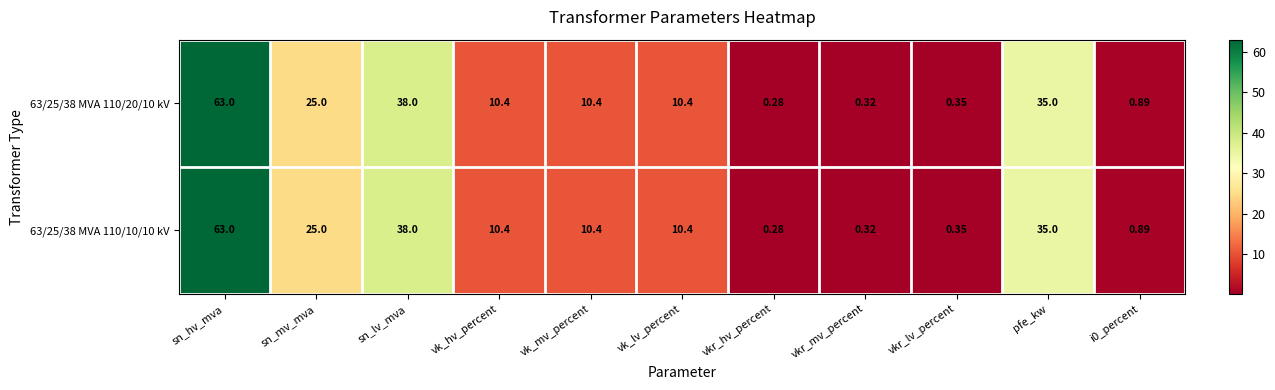

At which label does 63/25/38 MVA 110/10/10 kV first exceed 10?

sn_hv_mva